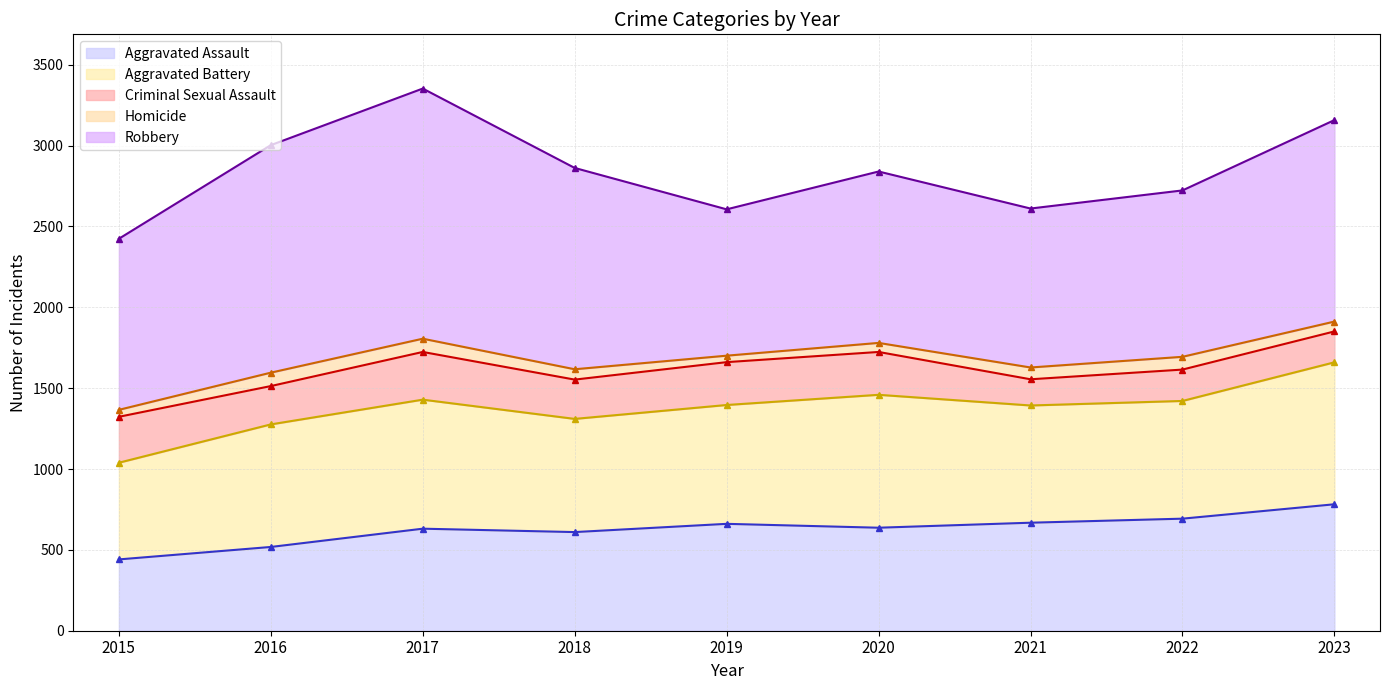

Reading left to right, list all the values displayed in this chart.

Aggravated Assault: 441	518	631	610	661	637	668	693	782
Aggravated Battery: 598	758	798	700	735	822	725	728	878
Criminal Sexual Assault: 284	237	295	243	265	265	162	194	191
Homicide: 43	83	82	64	40	56	73	79	61
Robbery: 1058	1407	1547	1245	905	1060	983	1029	1246